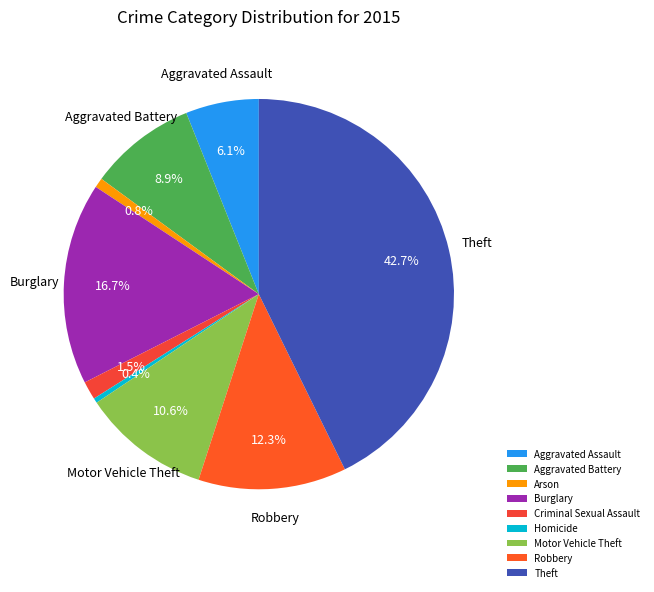

Which has a higher value, Criminal Sexual Assault or Aggravated Battery?

Aggravated Battery